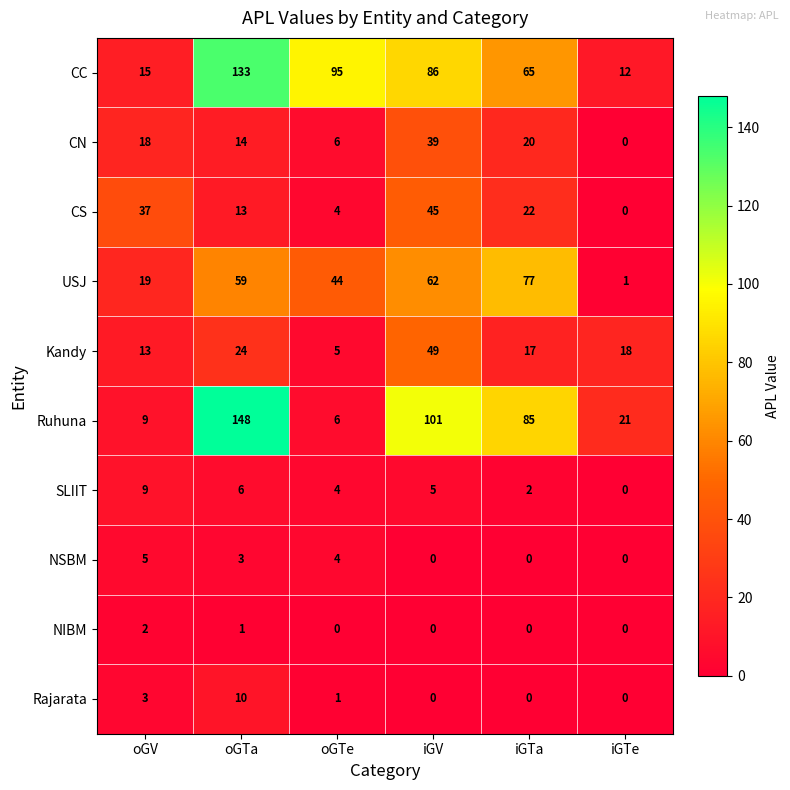

Rank the series by their maximum value, from lowest to highest.

NIBM, NSBM, SLIIT, Rajarata, CN, CS, Kandy, USJ, CC, Ruhuna